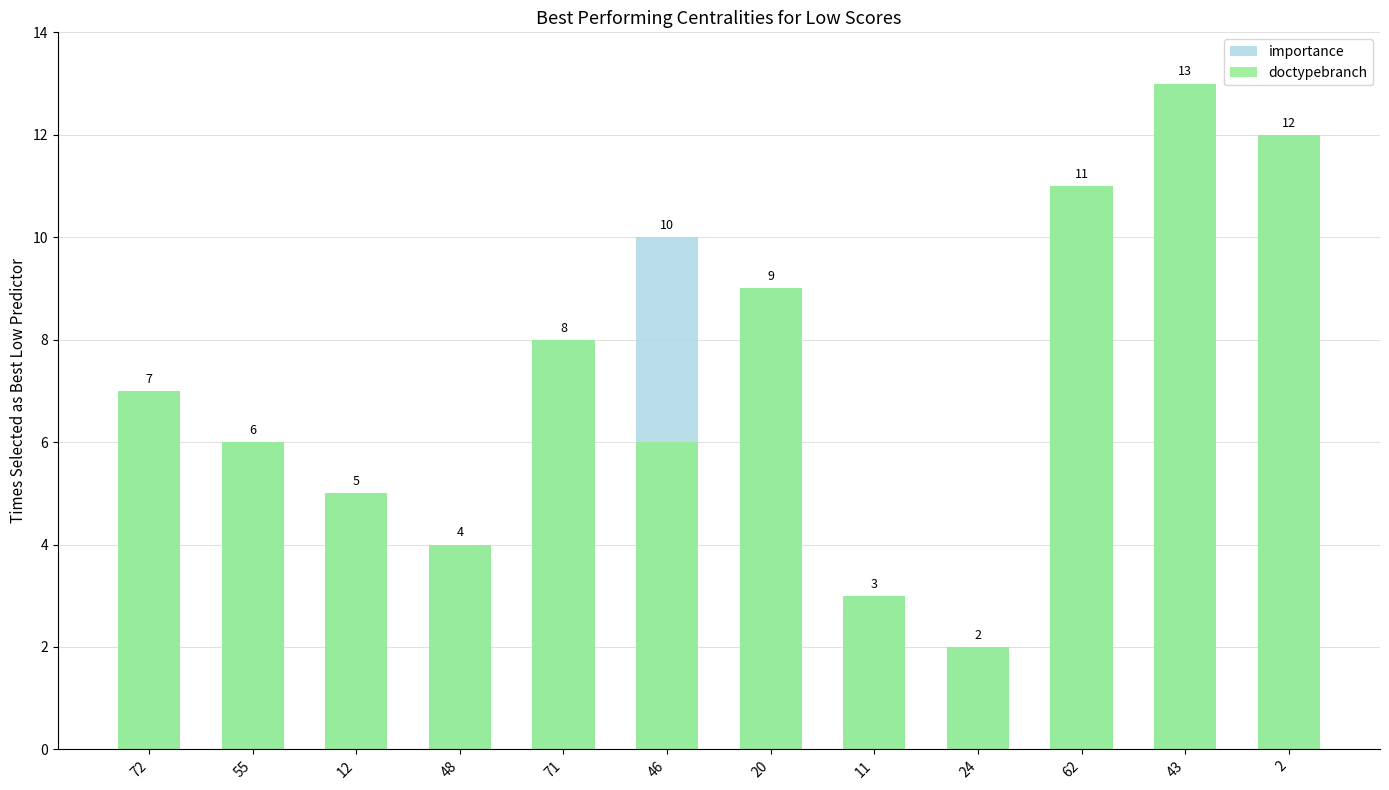

Rank the series by their average value, from highest to lowest.

importance, doctypebranch